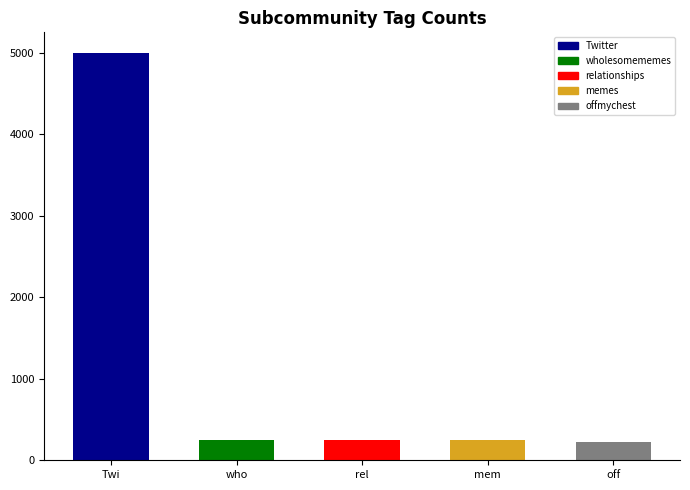

What is the greatest value displayed?

5000